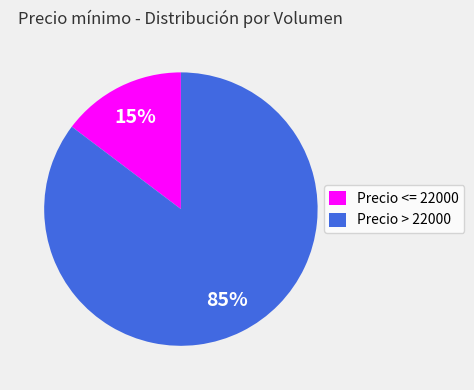

Is there a majority slice in this chart?

Yes